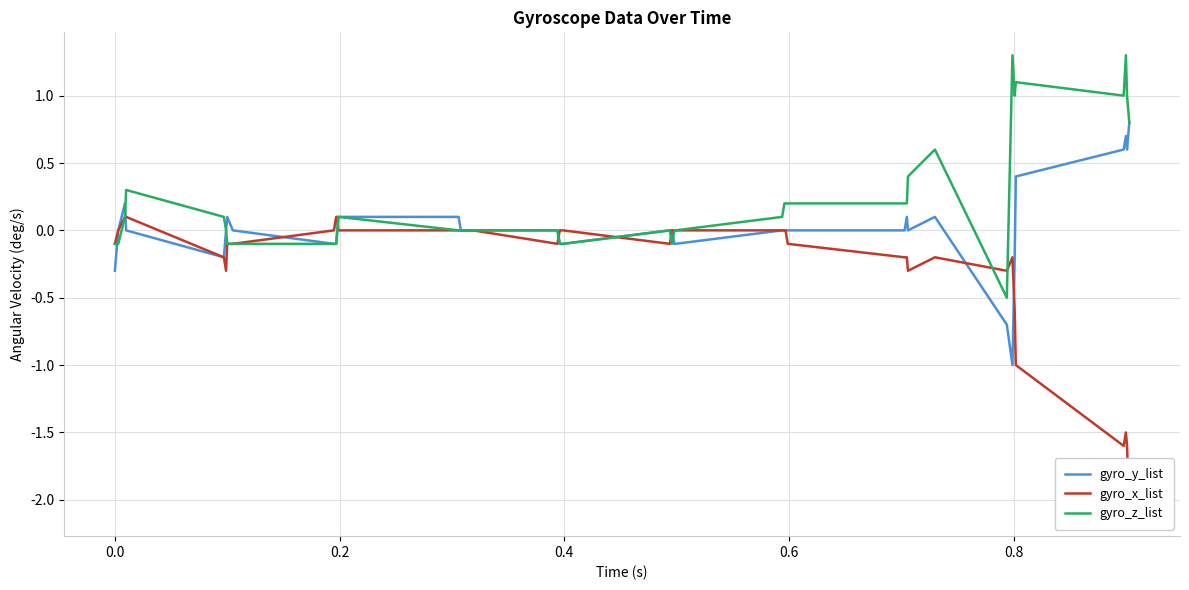

What is the highest value of the gyro_y_list series?

0.8